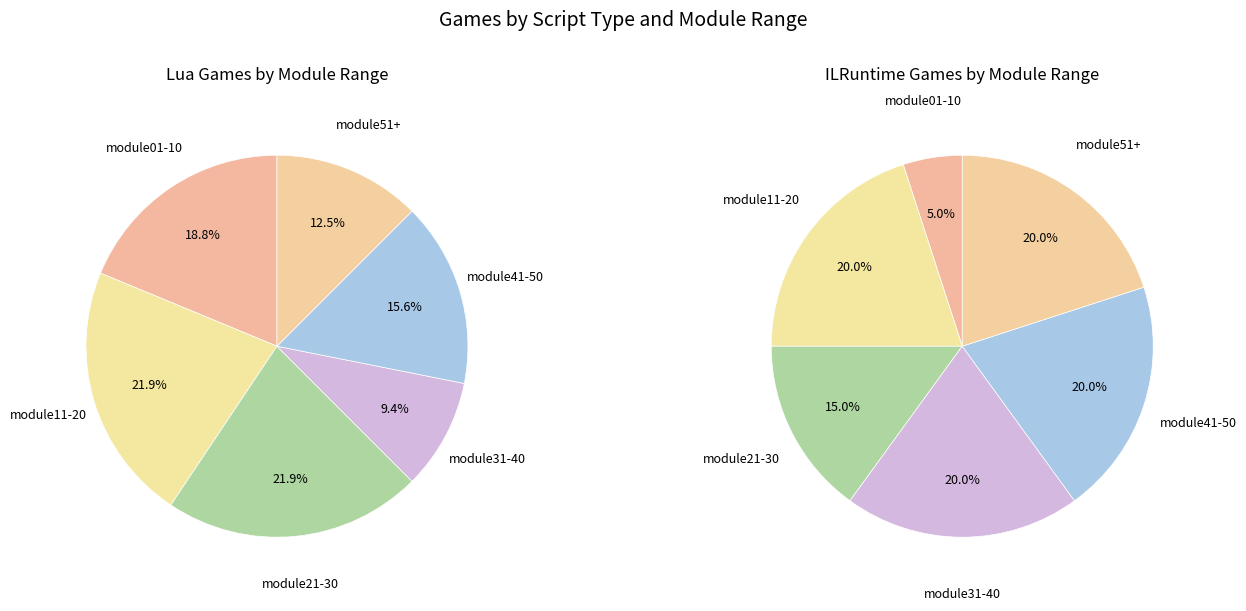

Is ILRuntime the majority of the pie?

No